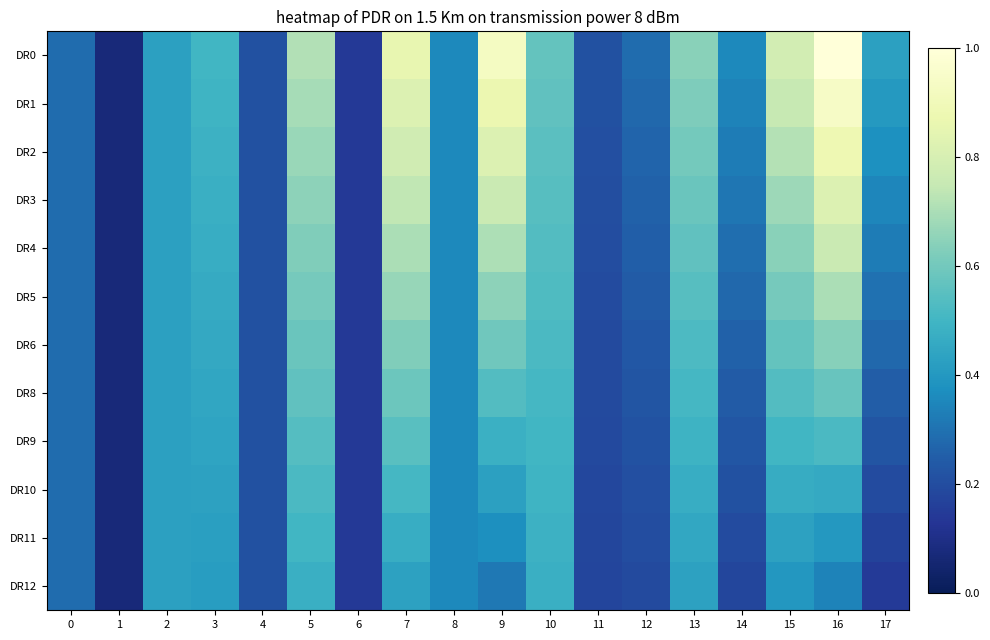

At how many categories does at least one series exceed 0?

18